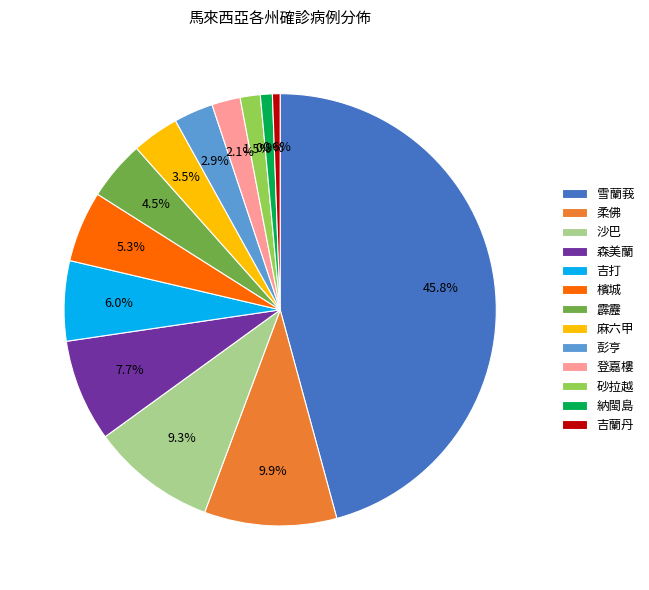

What is the largest slice in the pie chart?

雪蘭莪